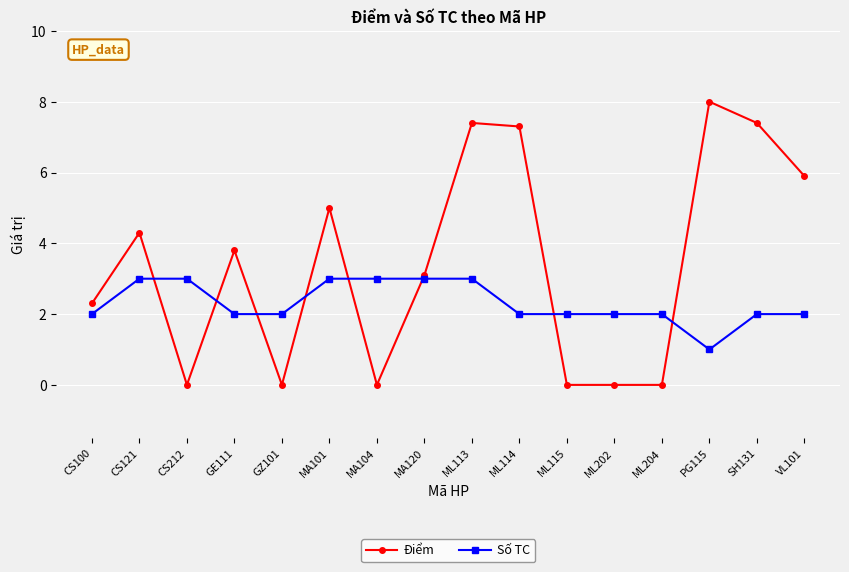

What is the difference between the maximum and second lowest values in the Điểm series?

8.0